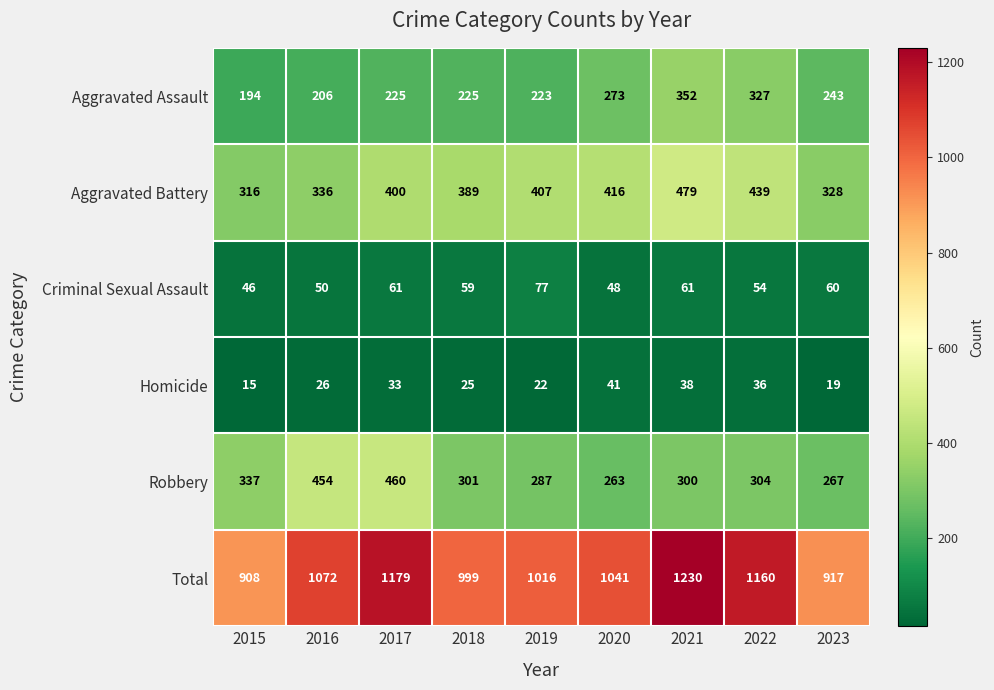

What is the greatest value displayed?

1230